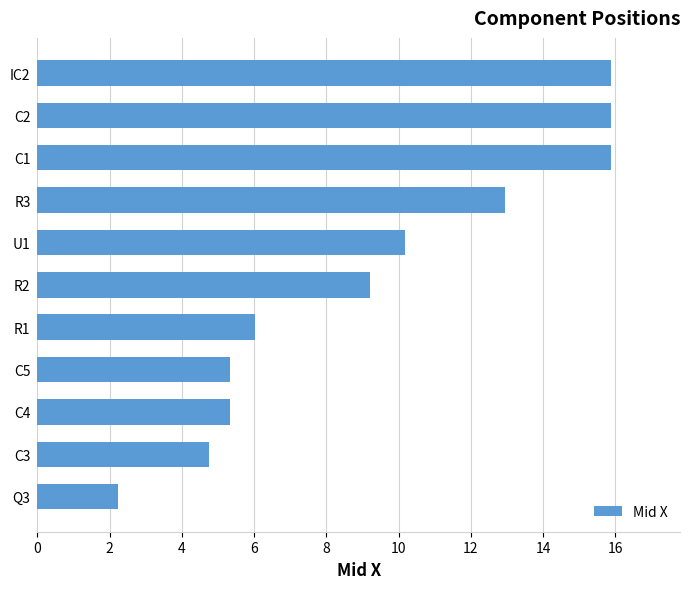

Between C1 and Q3, which is larger?

C1